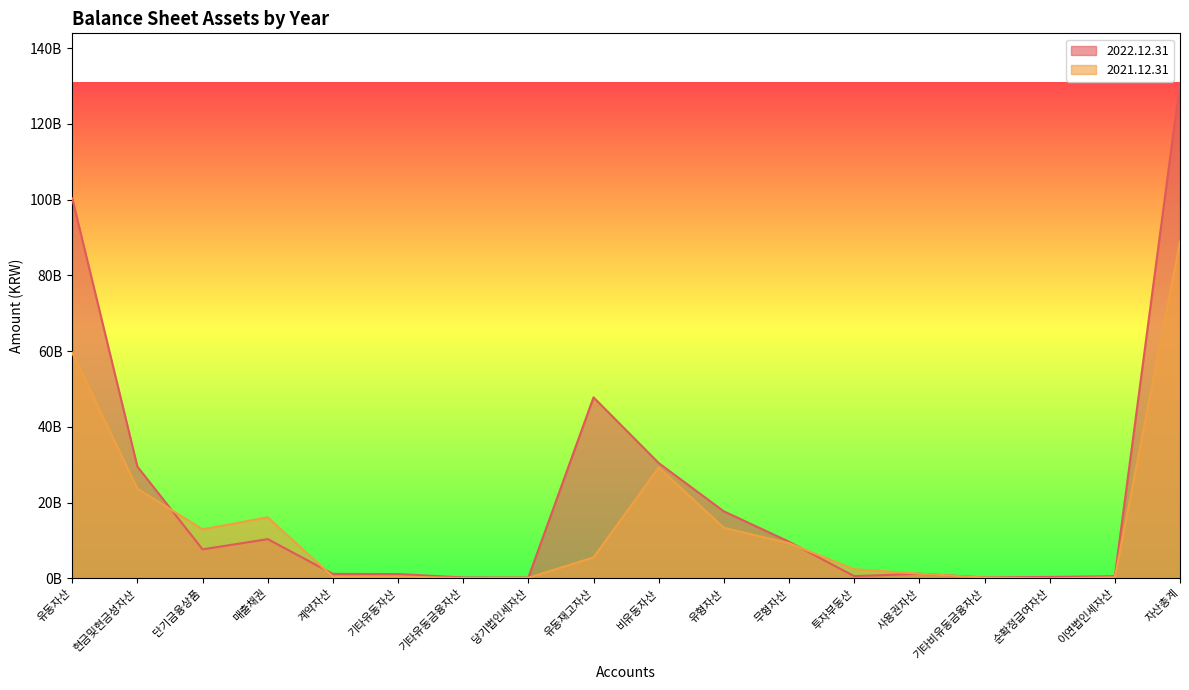

Reading right to left, extract all data points from this chart.

2022.12.31: 130813450898	580307710	387228306	259842390	1226039729	599779483	9691026822	17707595520	30451819960	47799303410	233080079	250714377	1148077982	1196312000	10380034862	7677965000	29522130782	100361630938
2021.12.31: 88840717098	282047047	0	219574602	1250677893	2423413592	9289284223	13347462690	29279616047	5547266897	162816570	86323276	521737595	458270000	16125531098	12966475000	23692680615	59561101051